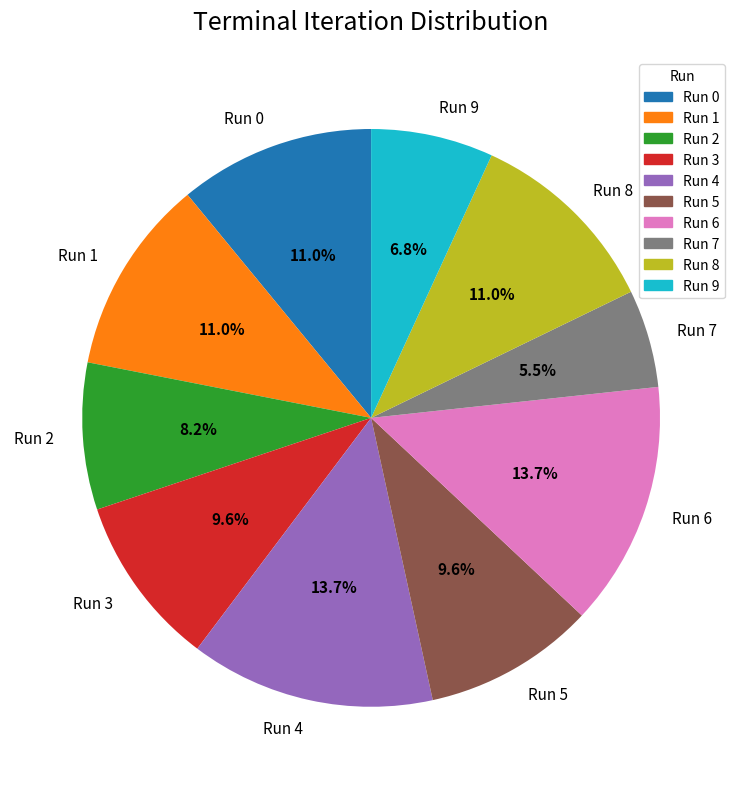

Between Run 0 and Run 7, which is larger?

Run 0